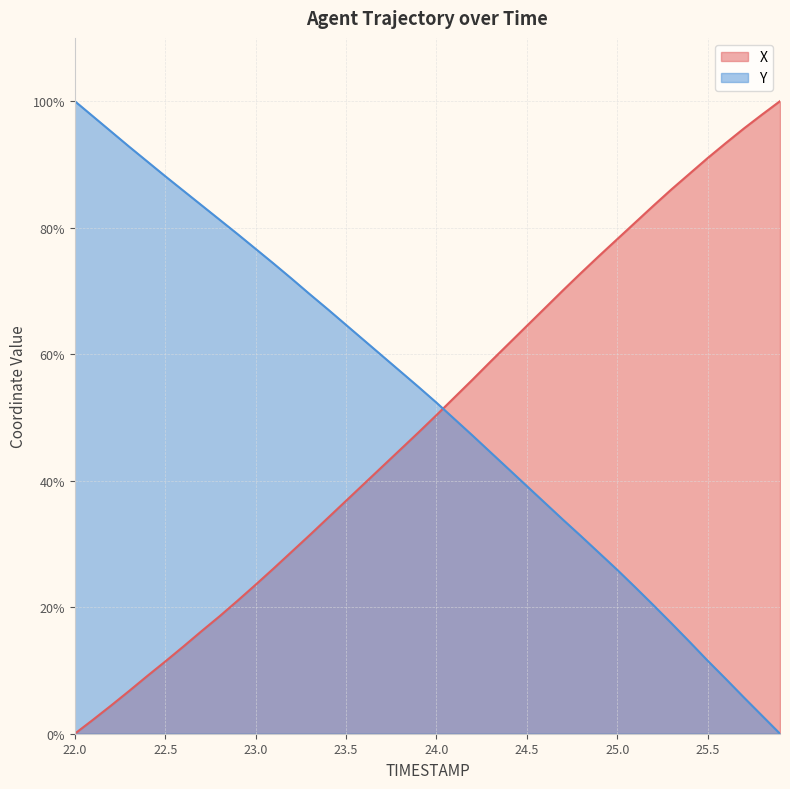

What is the label of the 8th point from the right?

25.2